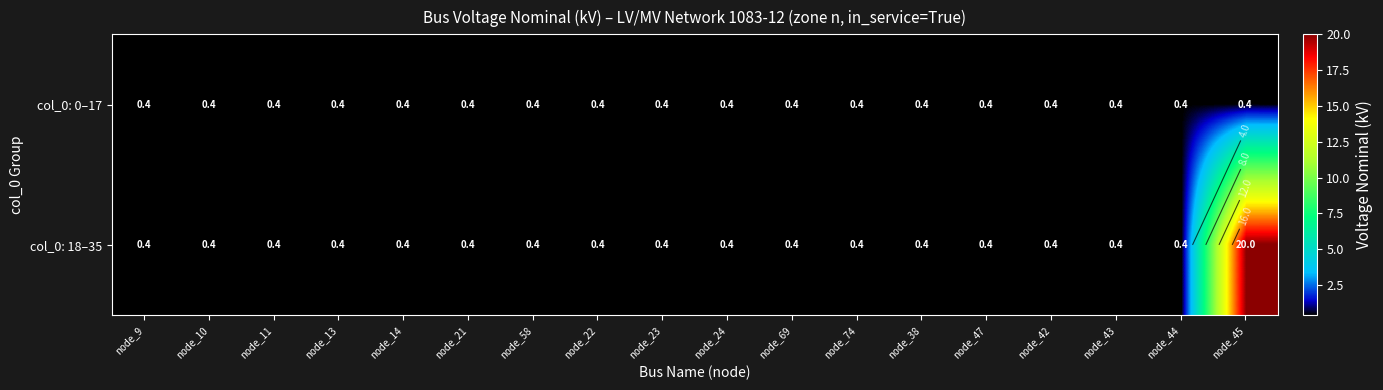

Which series has the widest spread of values?

col_0: 18–35